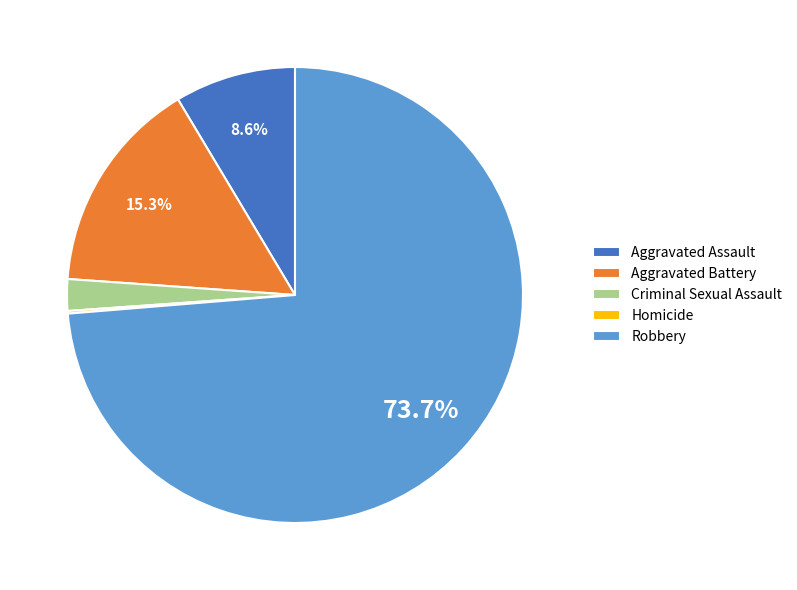

What is the majority slice?

Robbery